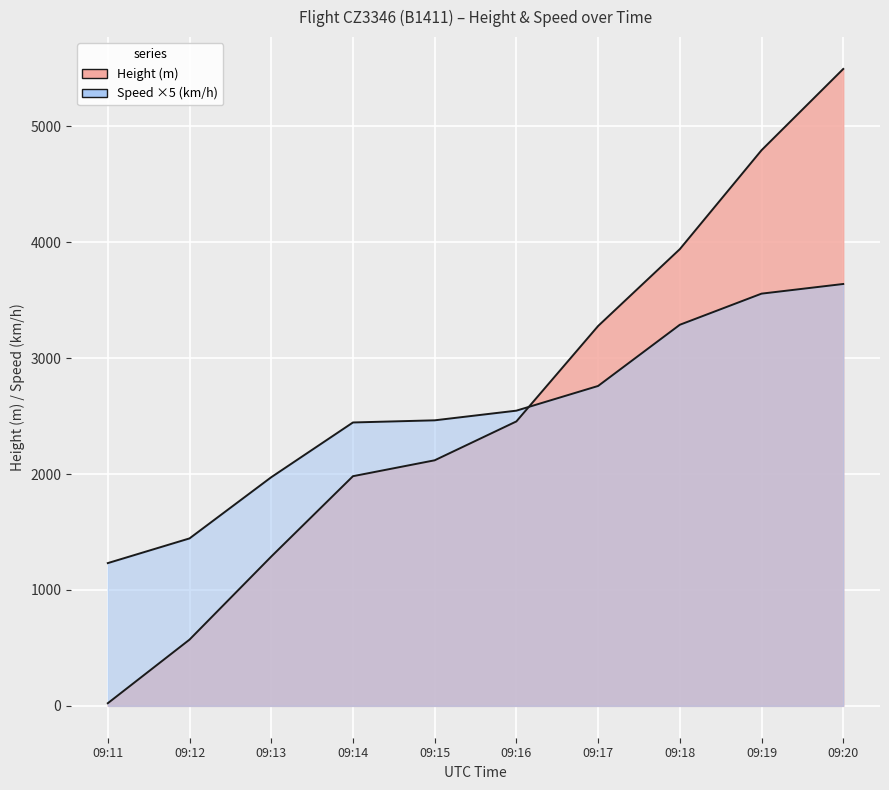

Between 09:20 and 09:14, which is larger?

09:20